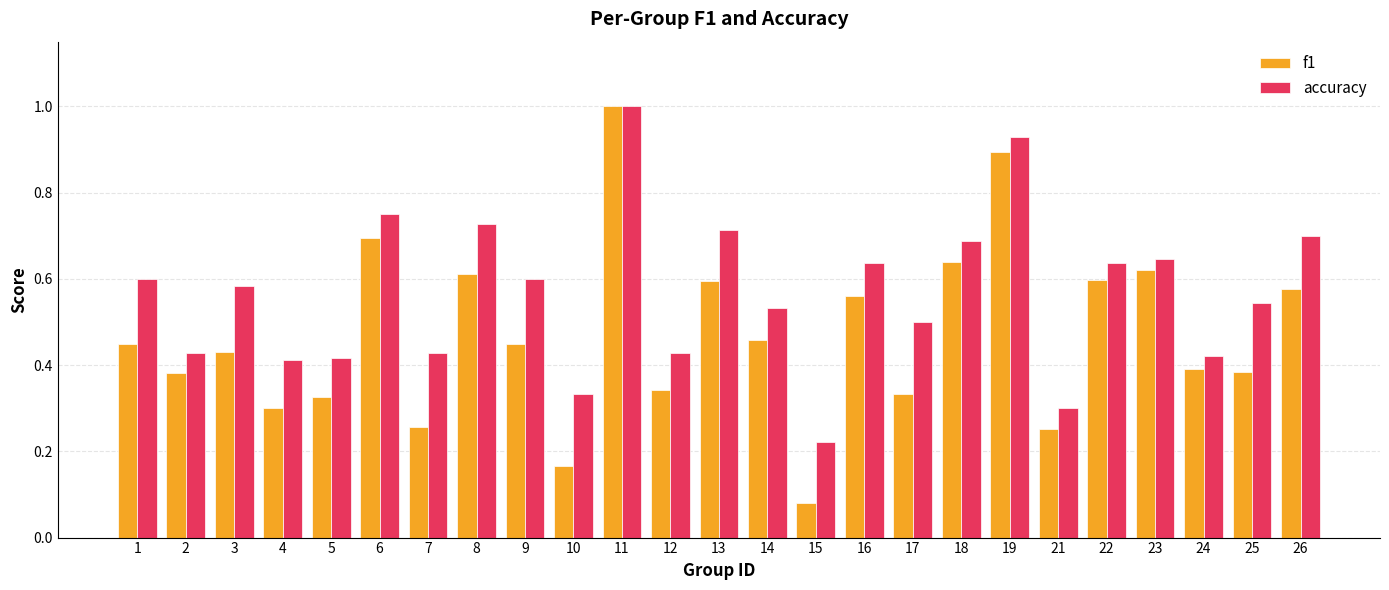

Which label corresponds to the largest value in the chart?

11